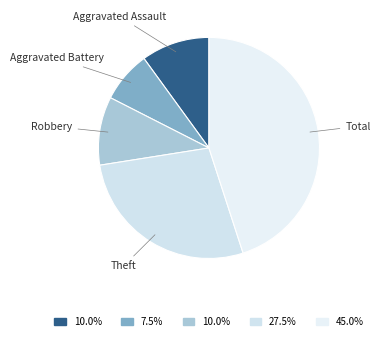

Combined, do Total and Aggravated Battery account for over 50%?

Yes